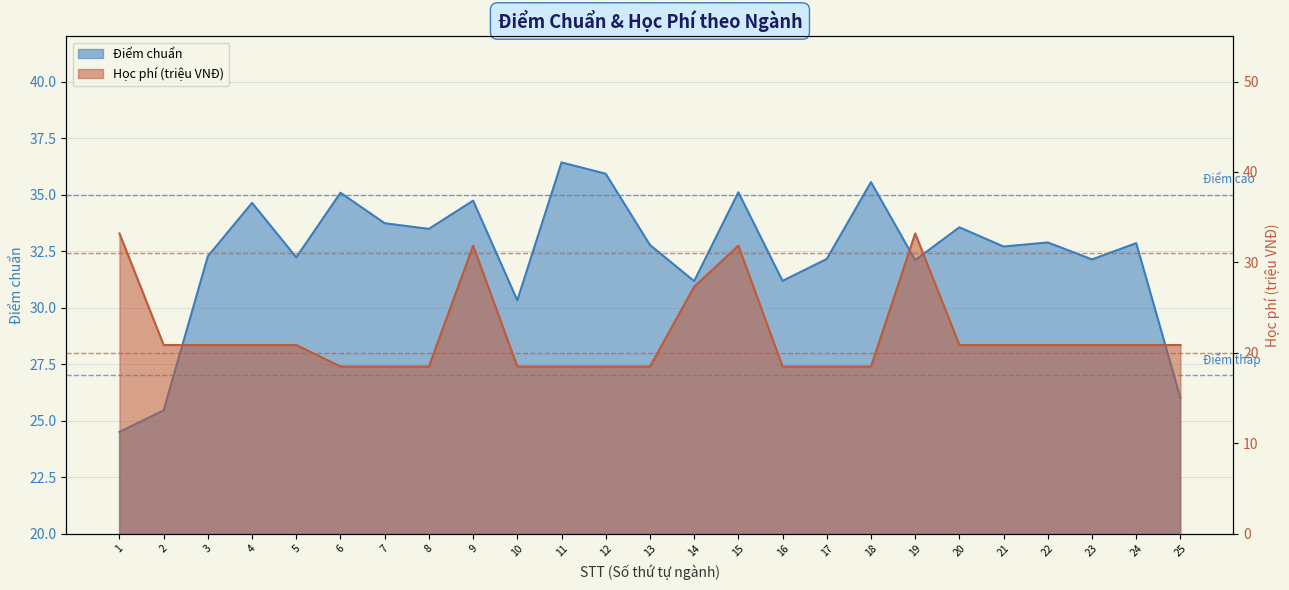

List the labels in order of Điểm chuẩn value, smallest first.

1, 2, 25, 10, 14, 16, 19, 23, 17, 5, 3, 21, 13, 24, 22, 8, 20, 7, 4, 9, 6, 15, 18, 12, 11